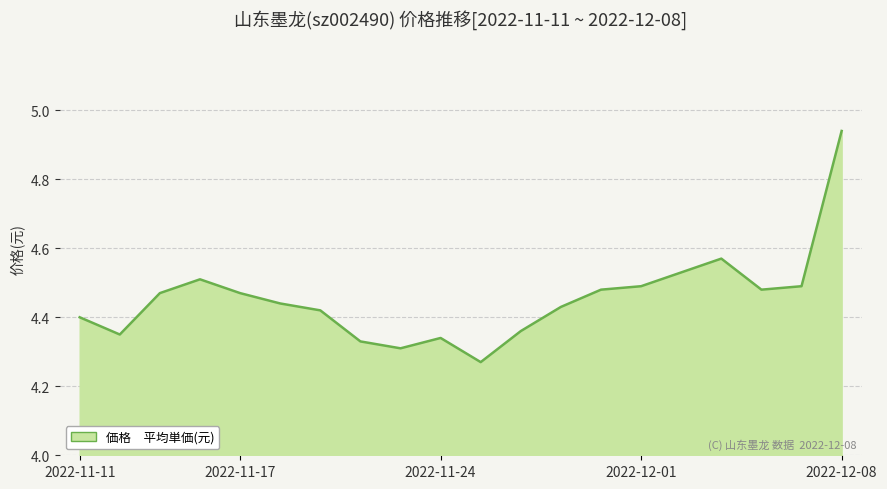

How many lines are shown in the chart?

1